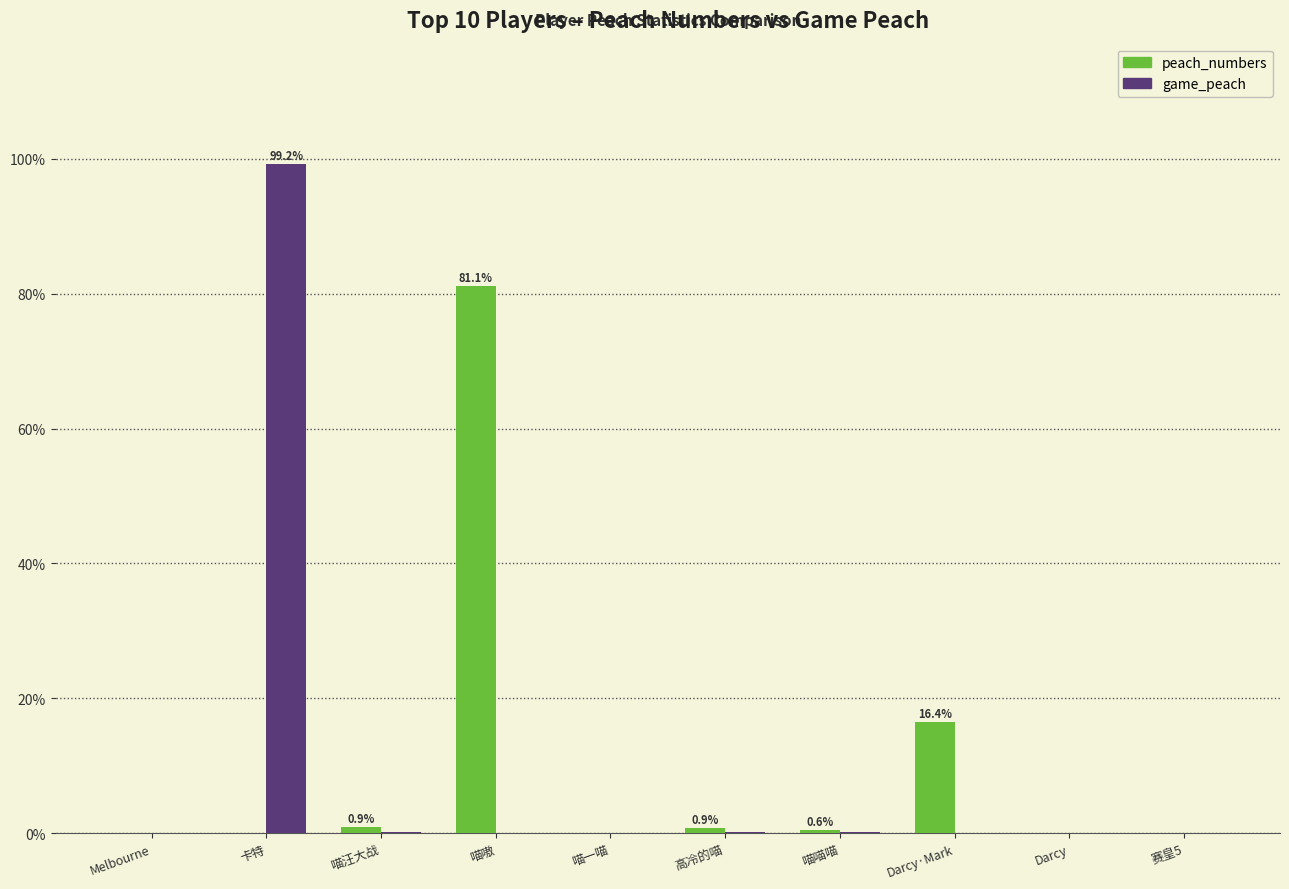

Which category has the highest value in the peach_numbers series?

喵嗷